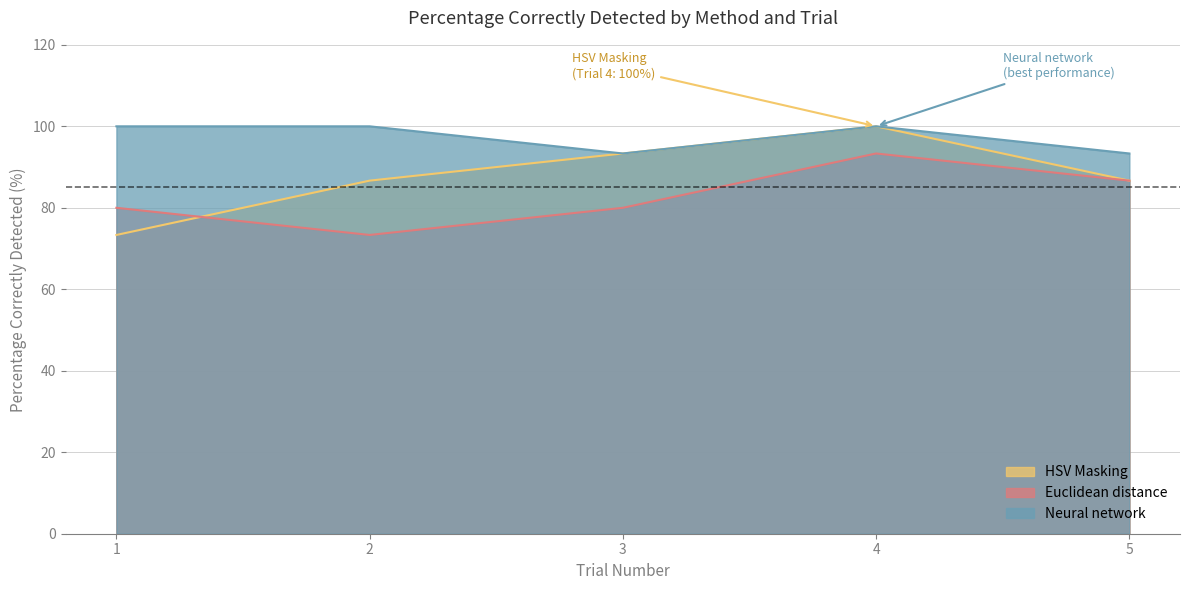

How many lines are shown in the chart?

3